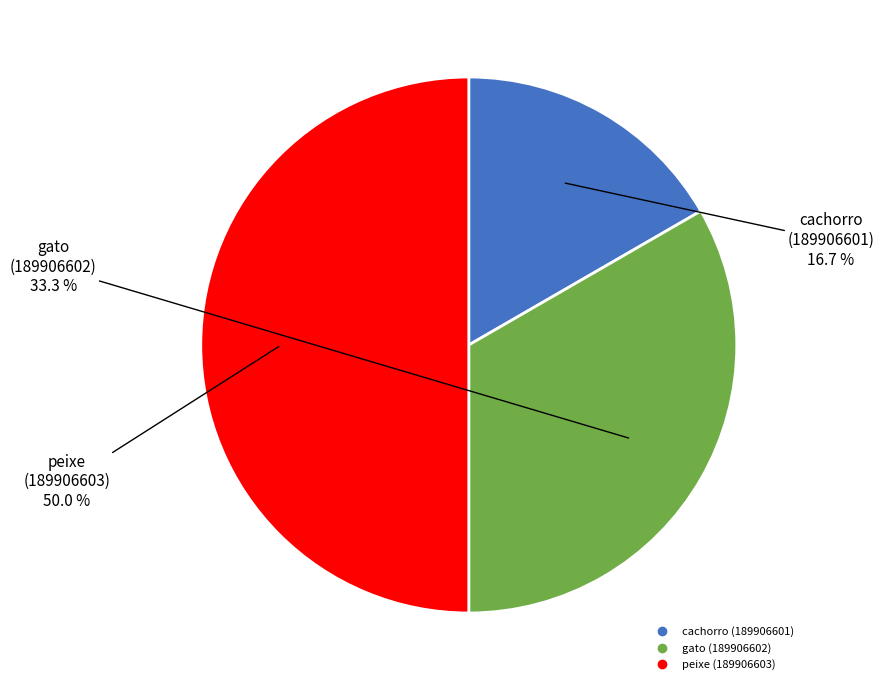

To the nearest percent, what percentage of the pie is cachorro (189906601)?

17%